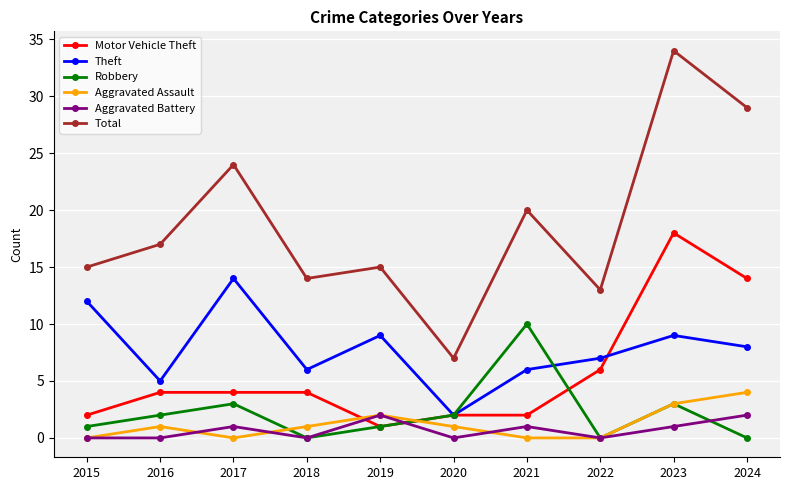

What is the approximate value of Motor Vehicle Theft at 2018?

4